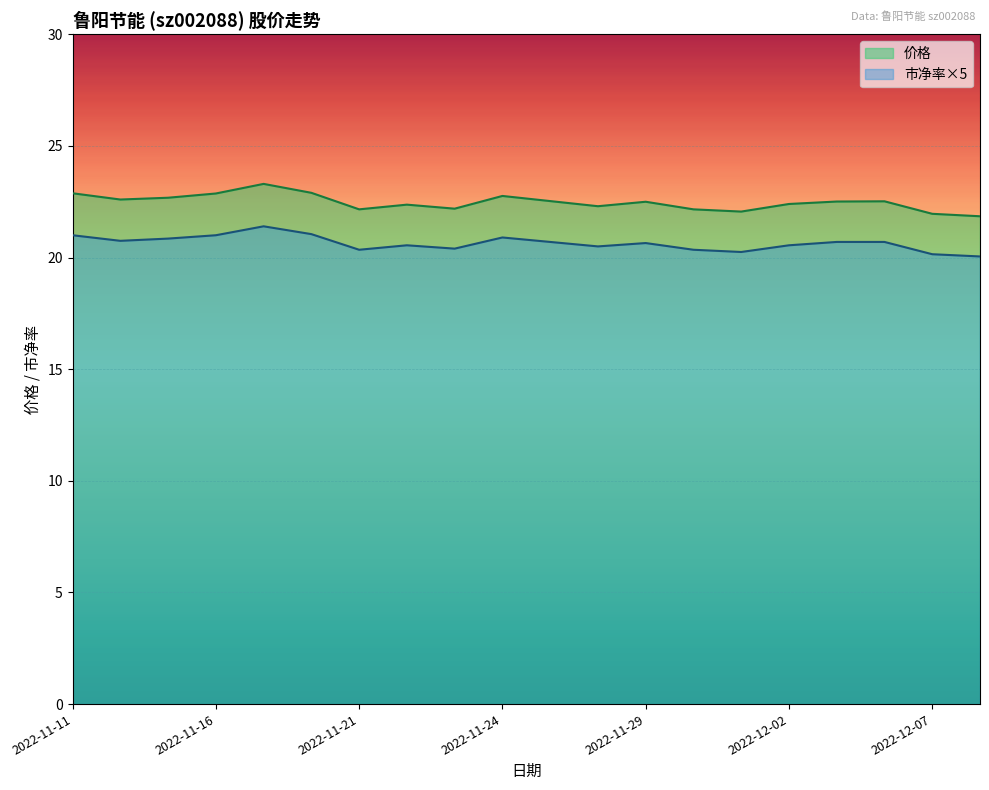

What is the sum of the 市净率 values at 2022-12-06 and 2022-11-28?

41.2